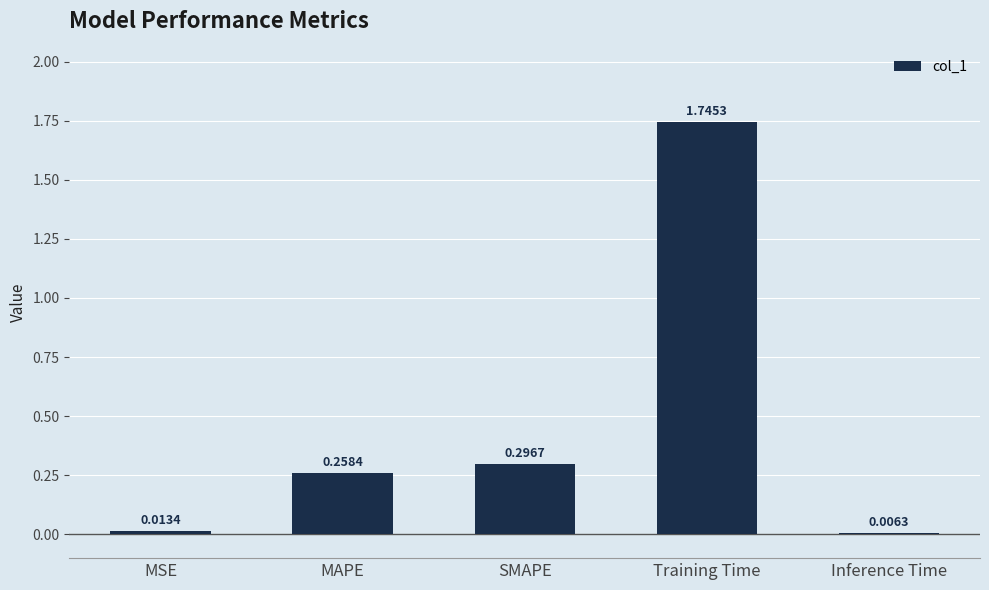

At which category does the chart reach its peak across all series?

Training Time